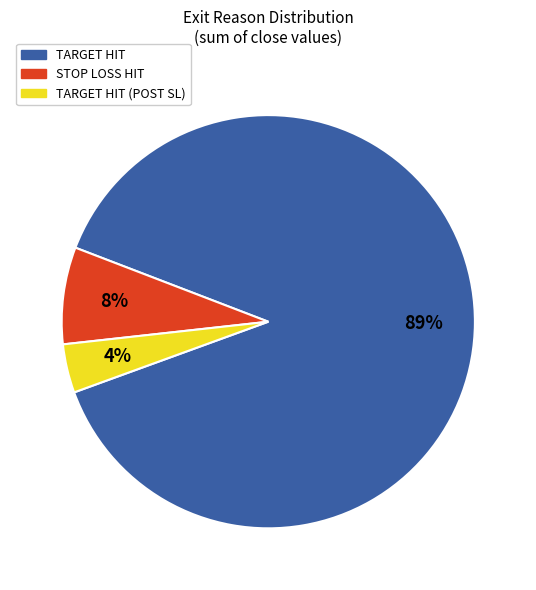

Which slice is the largest?

TARGET HIT